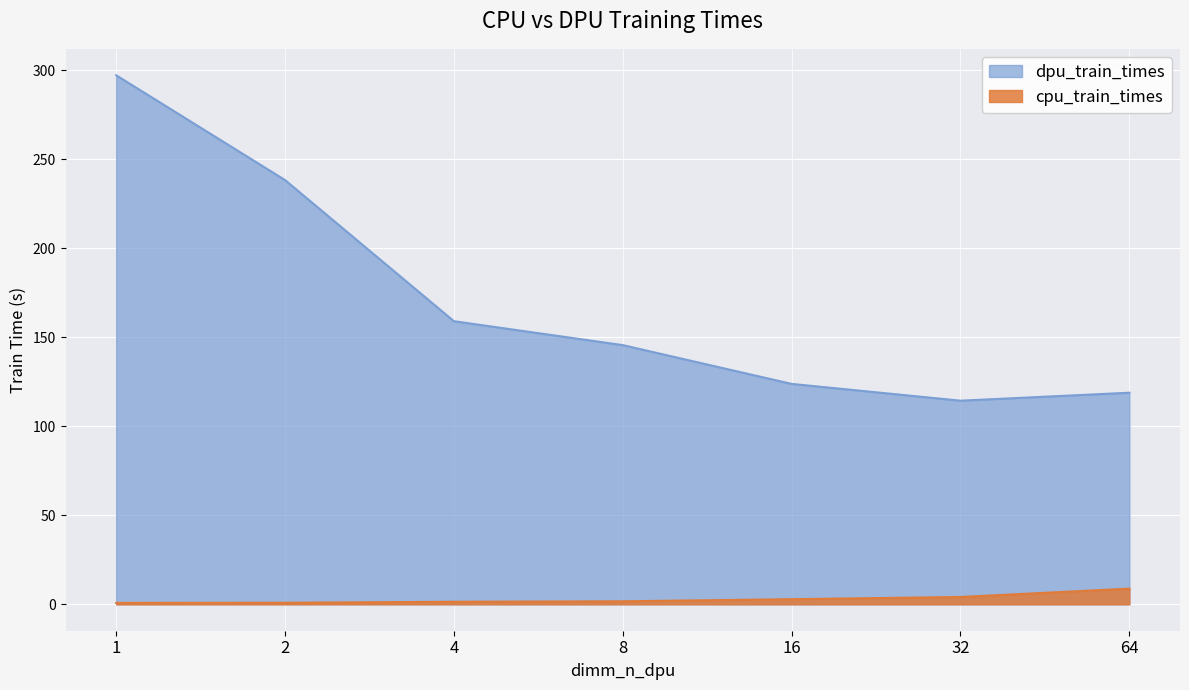

What is the total value across all series at 16?

126.7